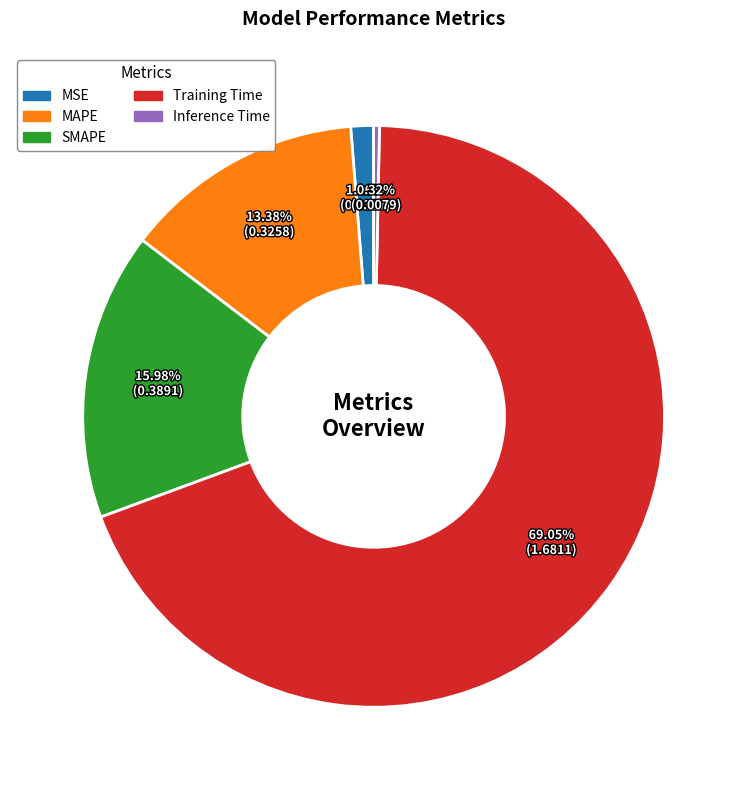

How many segments does this pie chart have?

5